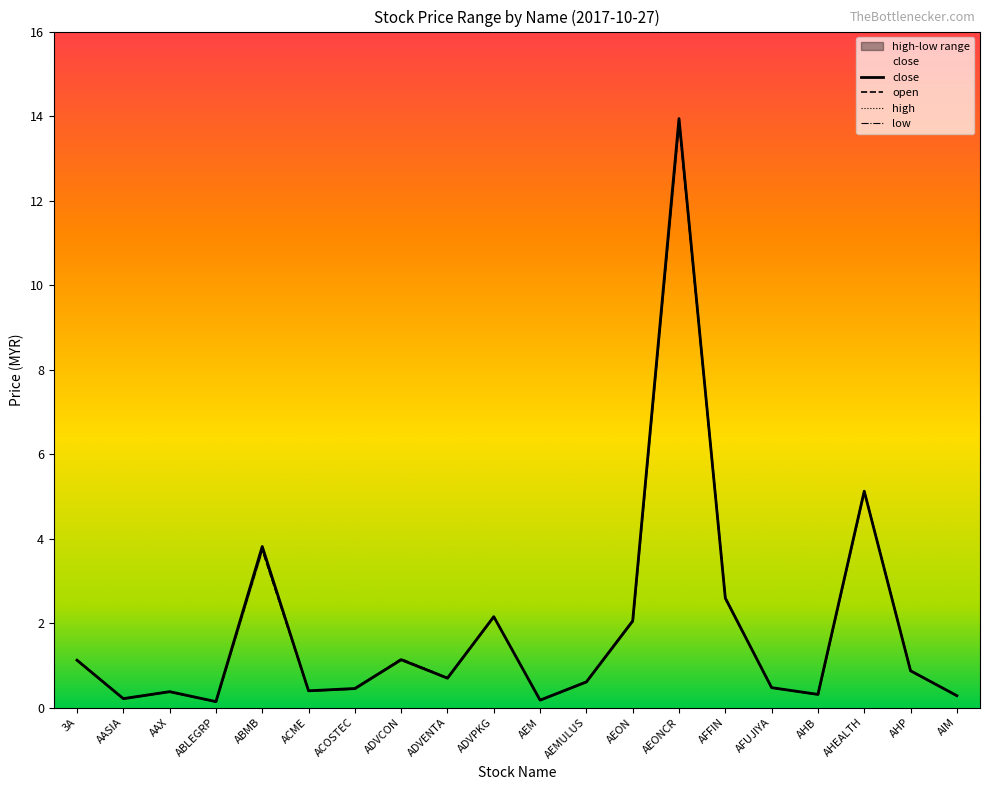

At which category does high reach its first local peak?

AAX